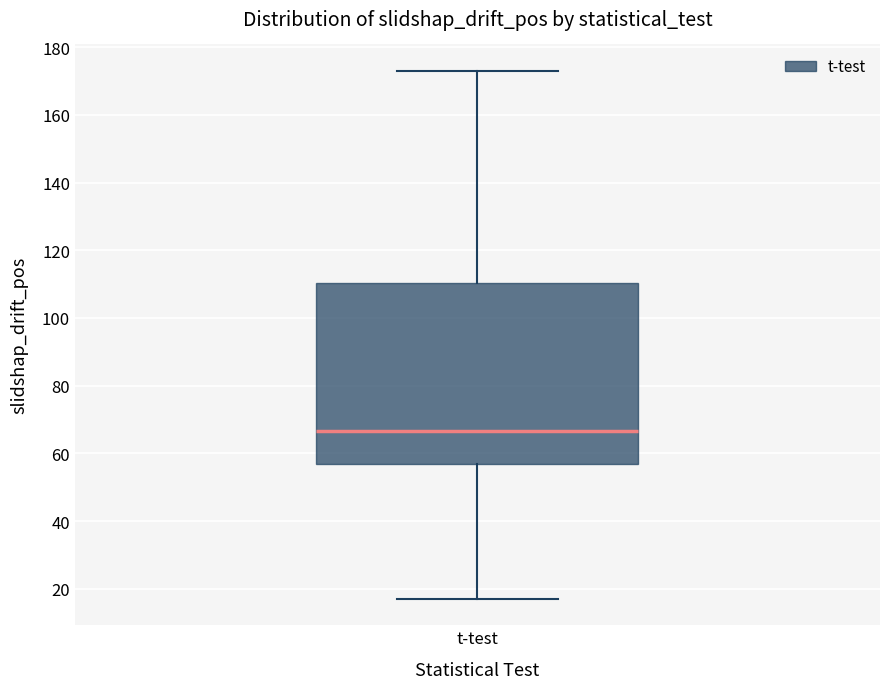

Transcribe this box plot: give where the median line is, the range the box spans, and where the two whiskers end, as read against the y-axis. The values are not printed on the chart, so give them approximately, as read against the axis.

median 66, box 56 to 110, whiskers 18 to 174